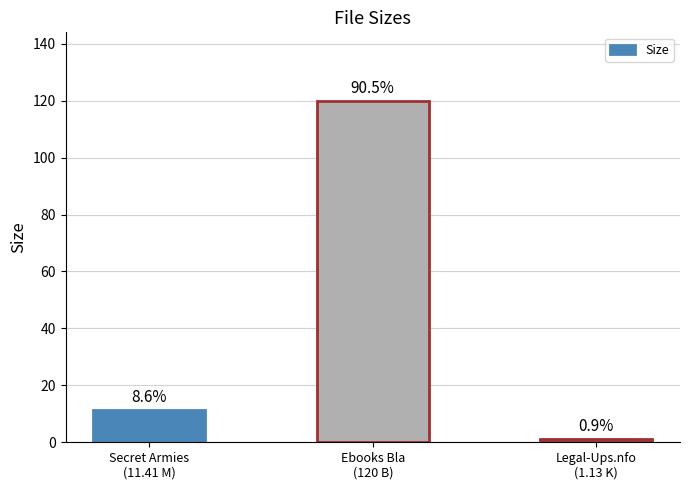

What is the sum of the values at Ebooks Bla
(120 B) and Secret Armies
(11.41 M)?

131.4